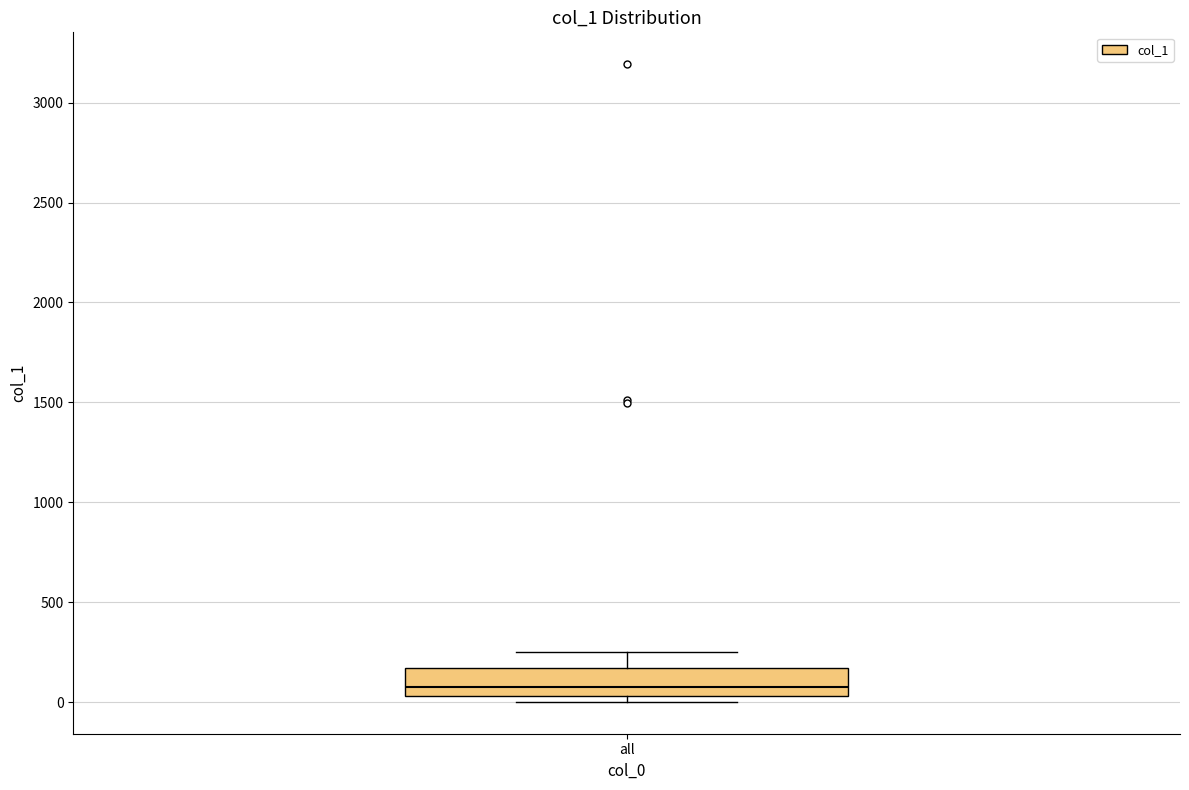

Read this box plot against the y-axis: the position of the median line, the range covered by the box, and the ends of both whiskers. The values are not printed on the chart, so give them approximately, as read against the axis.

median 50 (just above the box's lower edge), box 50 to 150, whiskers 0 to 250